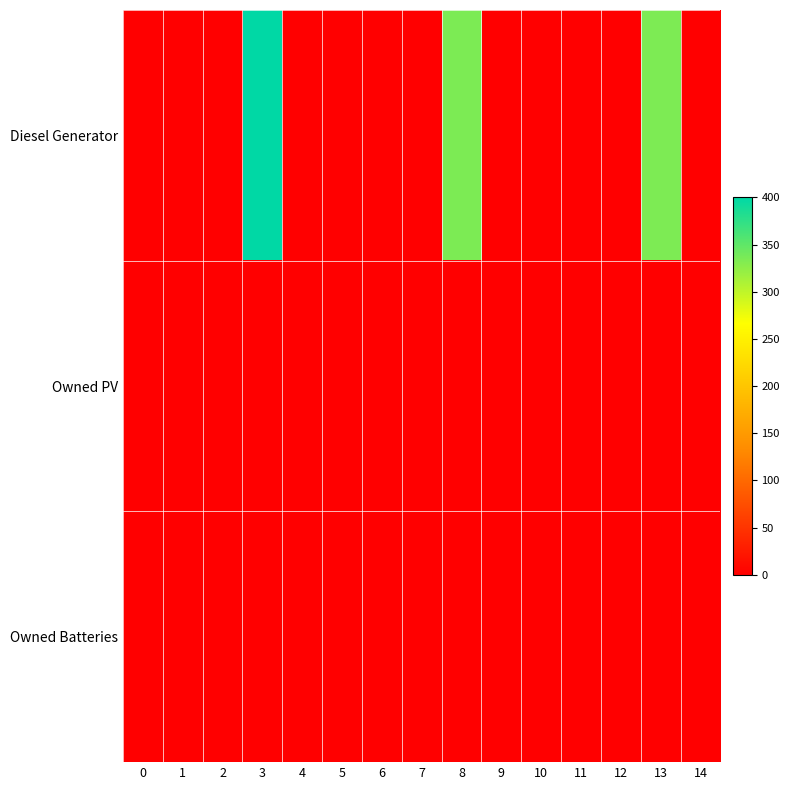

Which series changed the most between 6 and 11?

row_0